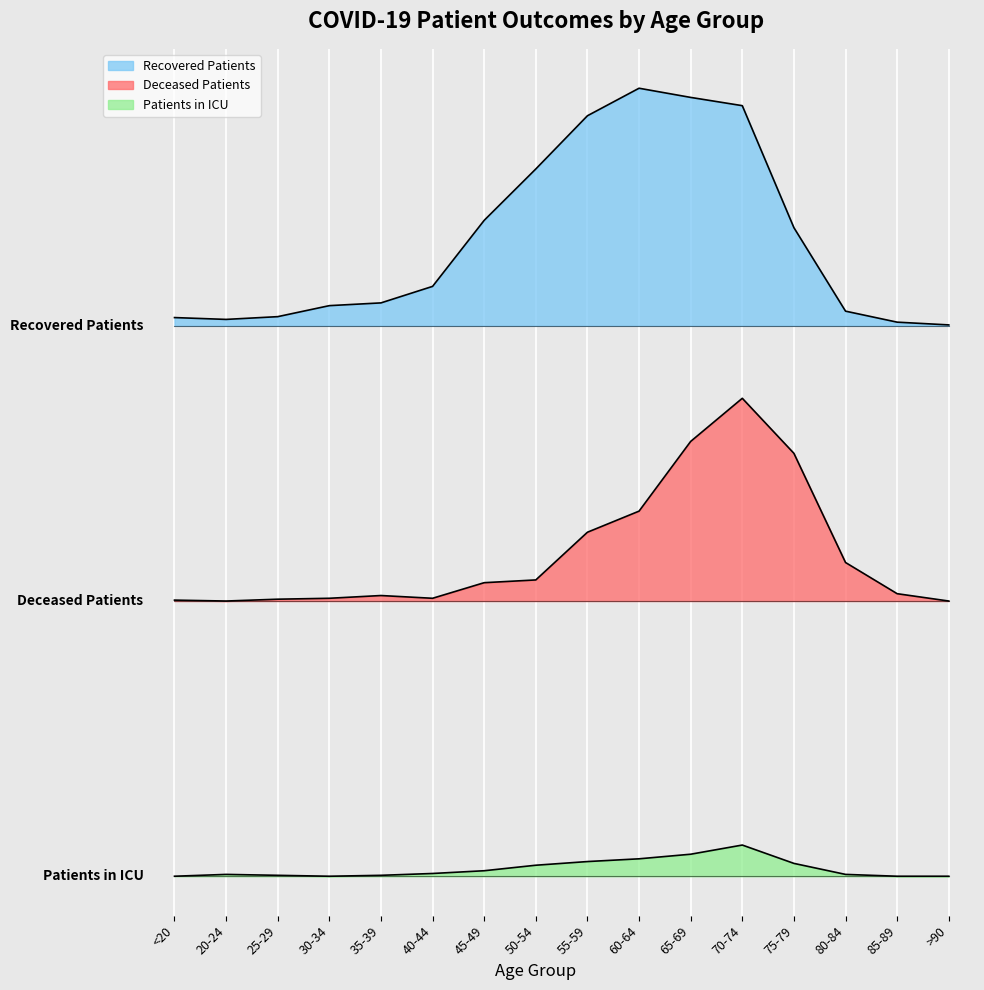

True or false: deceased_patients and recovered_patients intersect in this chart.

False